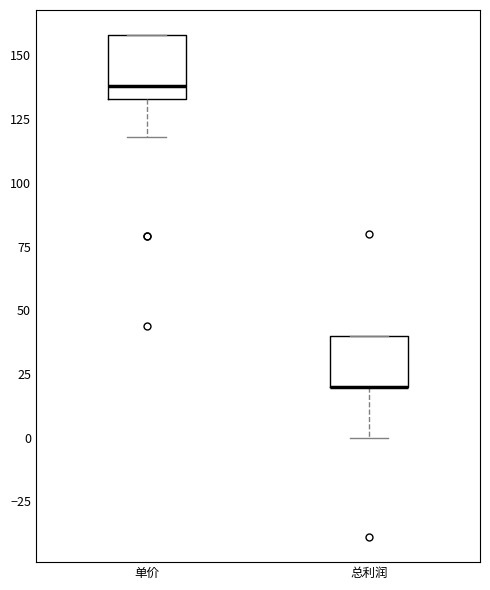

Where is the lower edge of the box for 总利润 on the y-axis? The values are not printed on the chart, so give them approximately, as read against the axis.

20